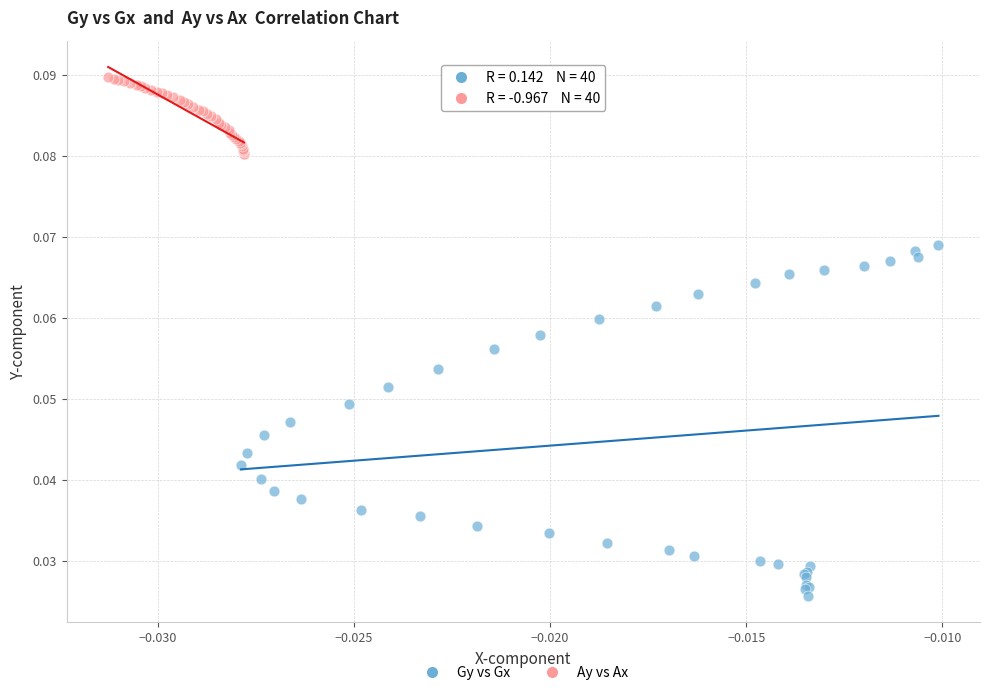

Which series reaches the maximum Y coordinate?

Ay vs Ax